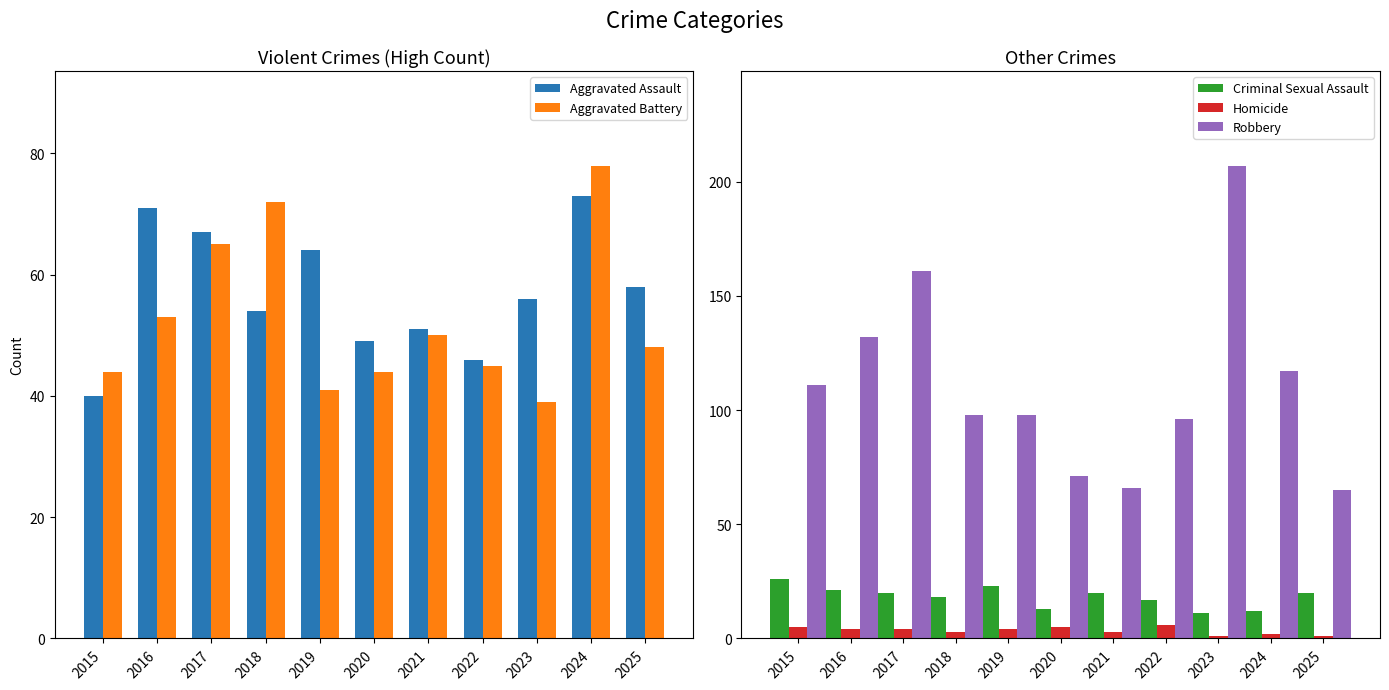

What is the smallest value displayed?

1